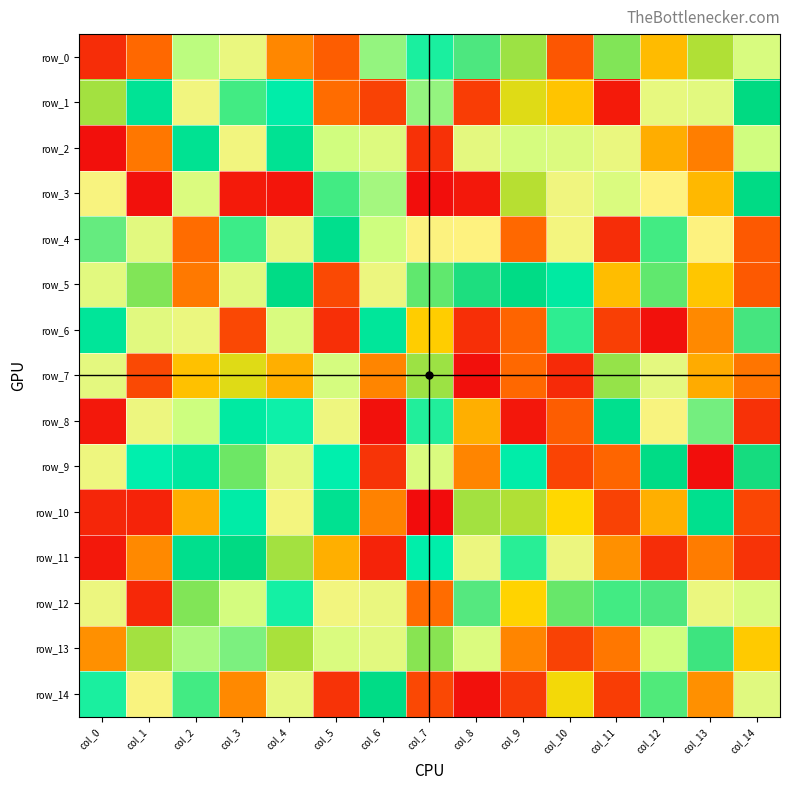

Which series has the largest range (max minus min)?

row_3